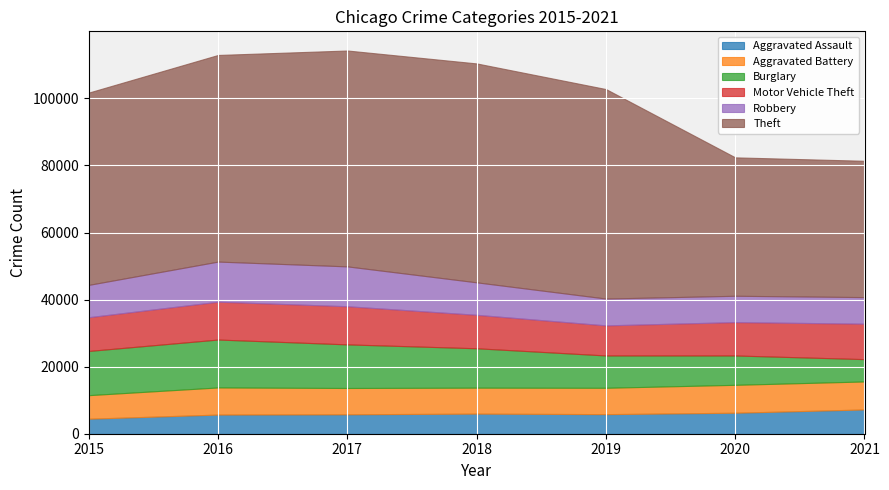

The value of Motor Vehicle Theft at 2015 is 17490. True or false?

False